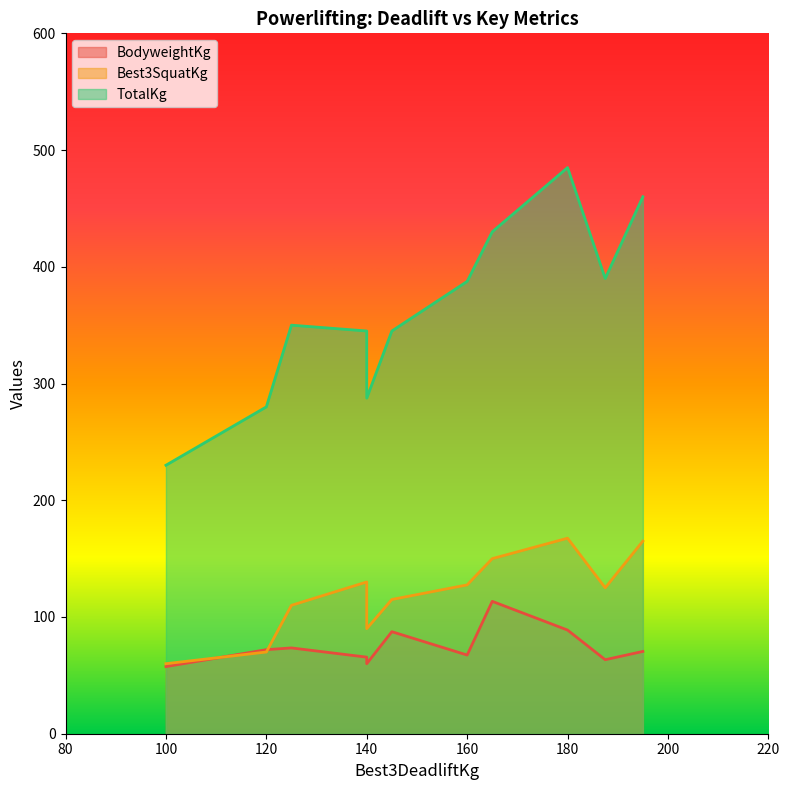

The Best3SquatKg series shows 110.0 at 125. True or false?

True